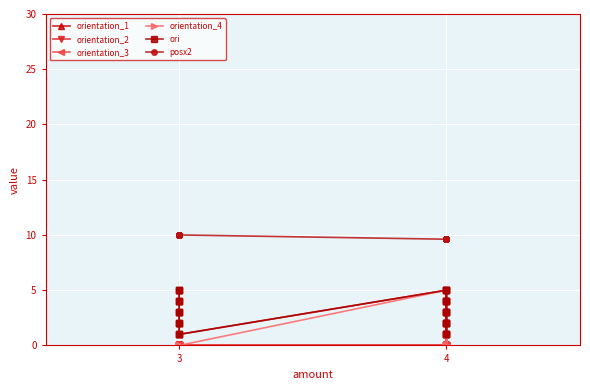

What is the average value of the orientation_2 series?

0.9